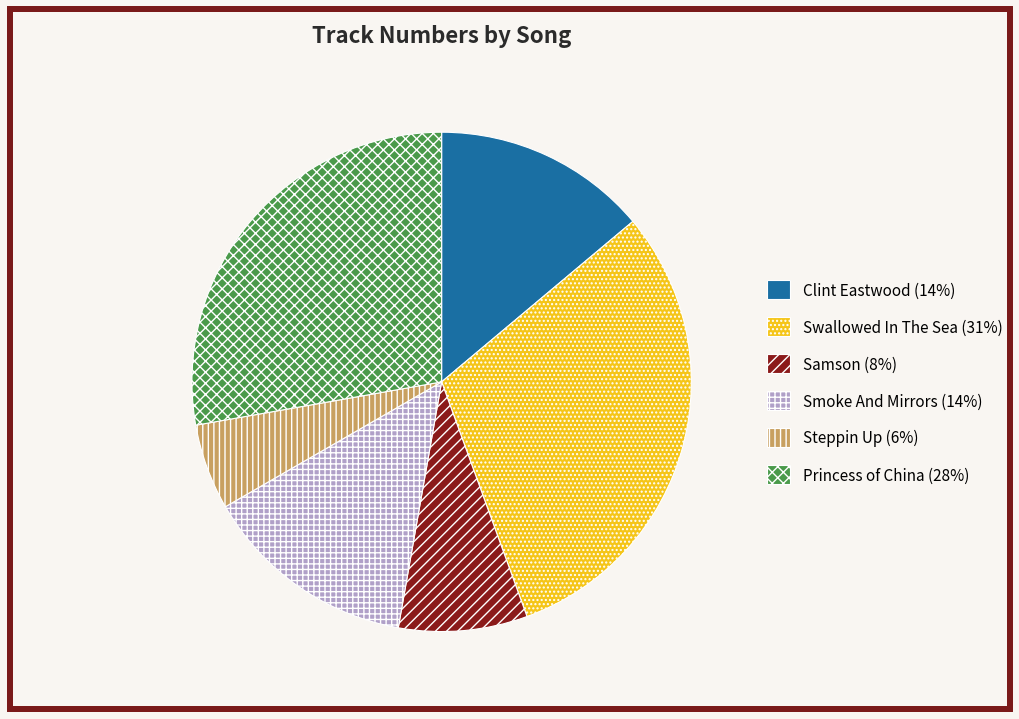

Between Samson and Princess of China, which is larger?

Princess of China